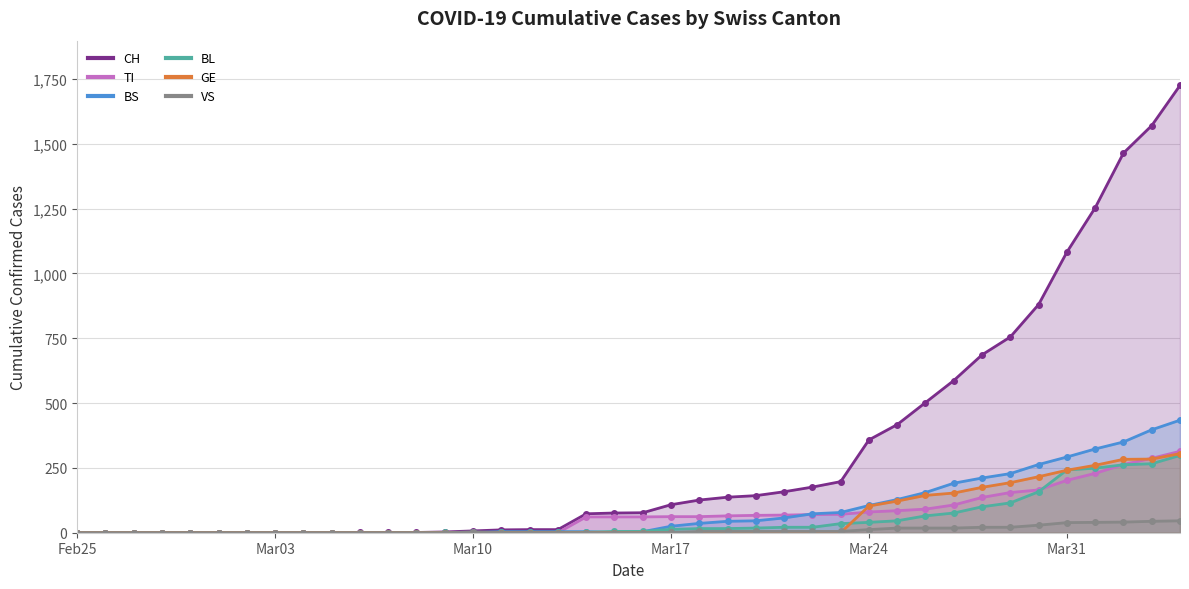

Does the chart display data point markers on the line(s)?

Yes